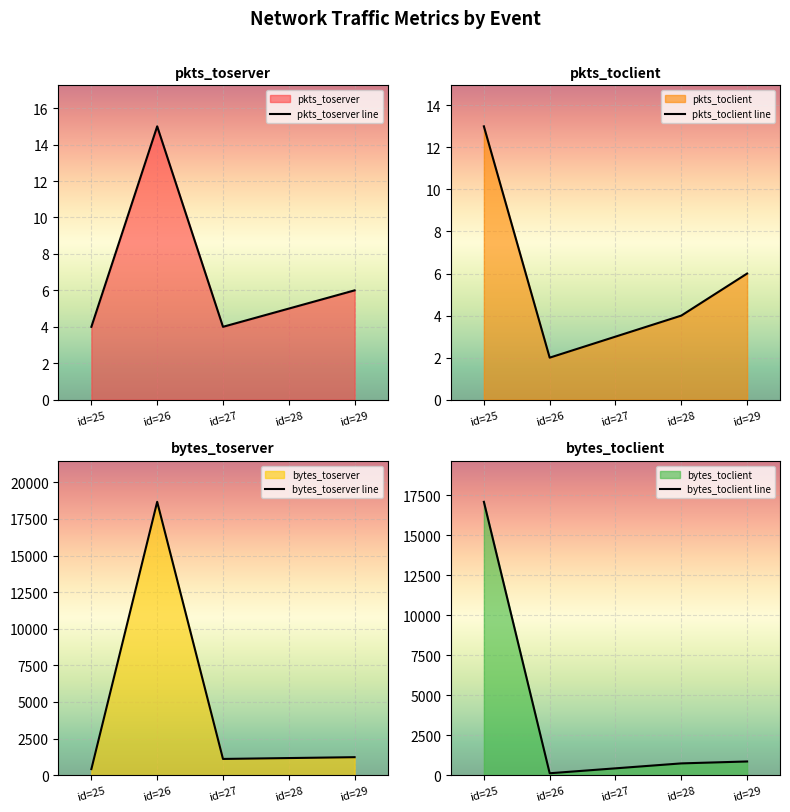

Between id=25 and id=27, which series saw the biggest shift?

bytes_toclient